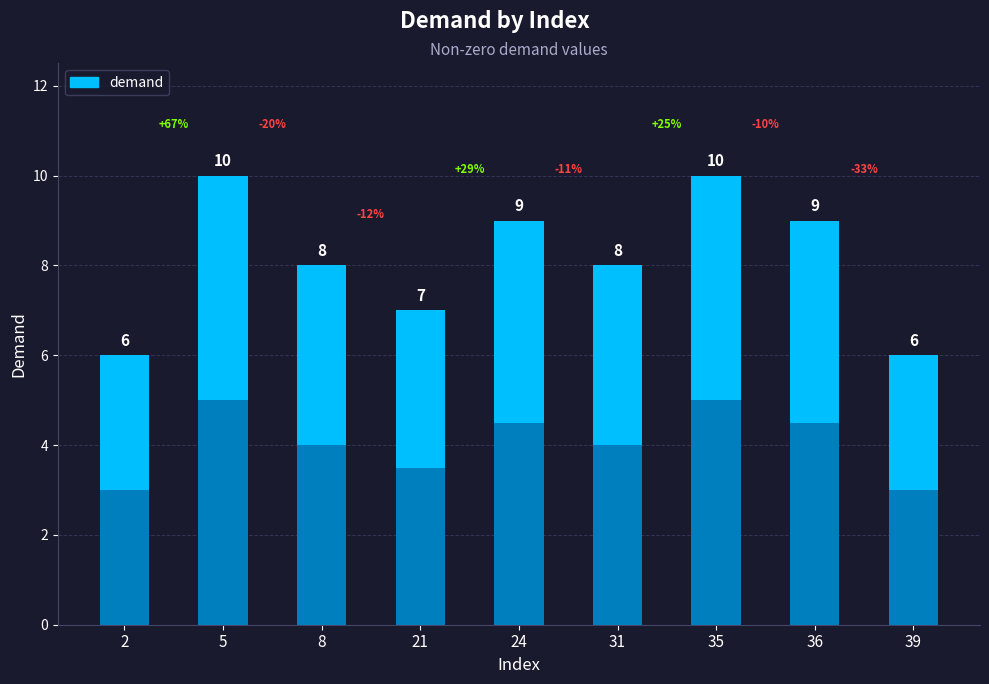

How many categories are shown in the chart?

9